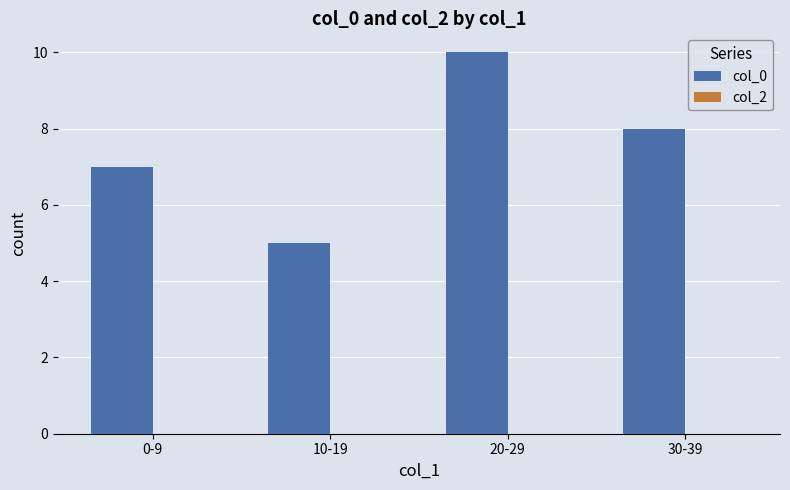

Which has a higher value, 20-29 or 0-9?

20-29